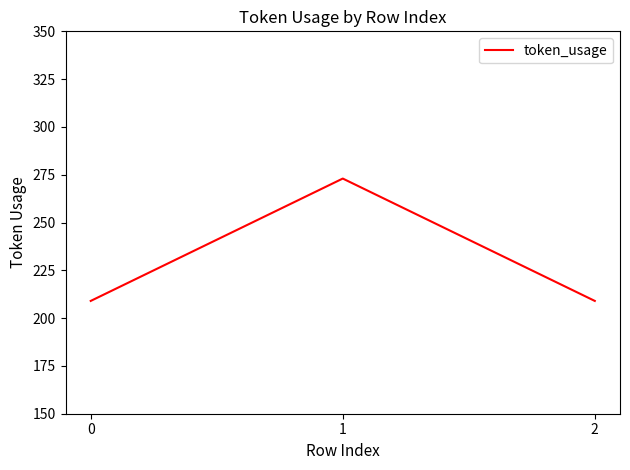

What is the difference between the maximum and second lowest values?

64